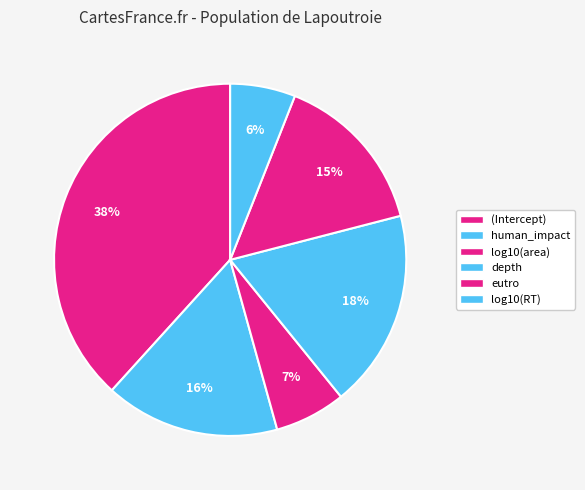

Is log10(RT) the majority of the pie?

No